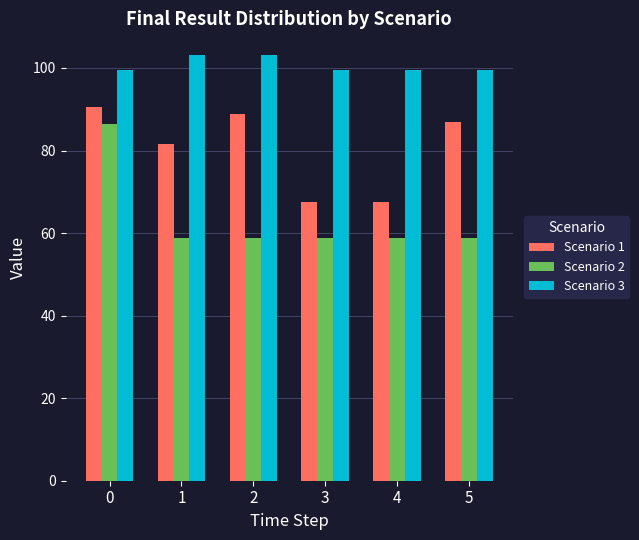

Reading right to left, what are all the values shown in this chart?

Scenario 1: 86.9	67.6	67.6	88.8	81.5	90.6
Scenario 2: 58.8	58.8	58.8	58.8	58.8	86.3
Scenario 3: 99.6	99.6	99.6	103.2	103.2	99.6